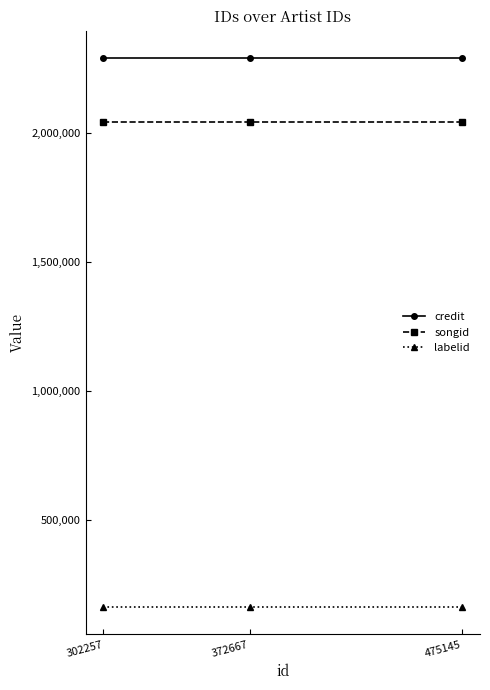

What are all the series names shown in the legend?

credit, songid, labelid